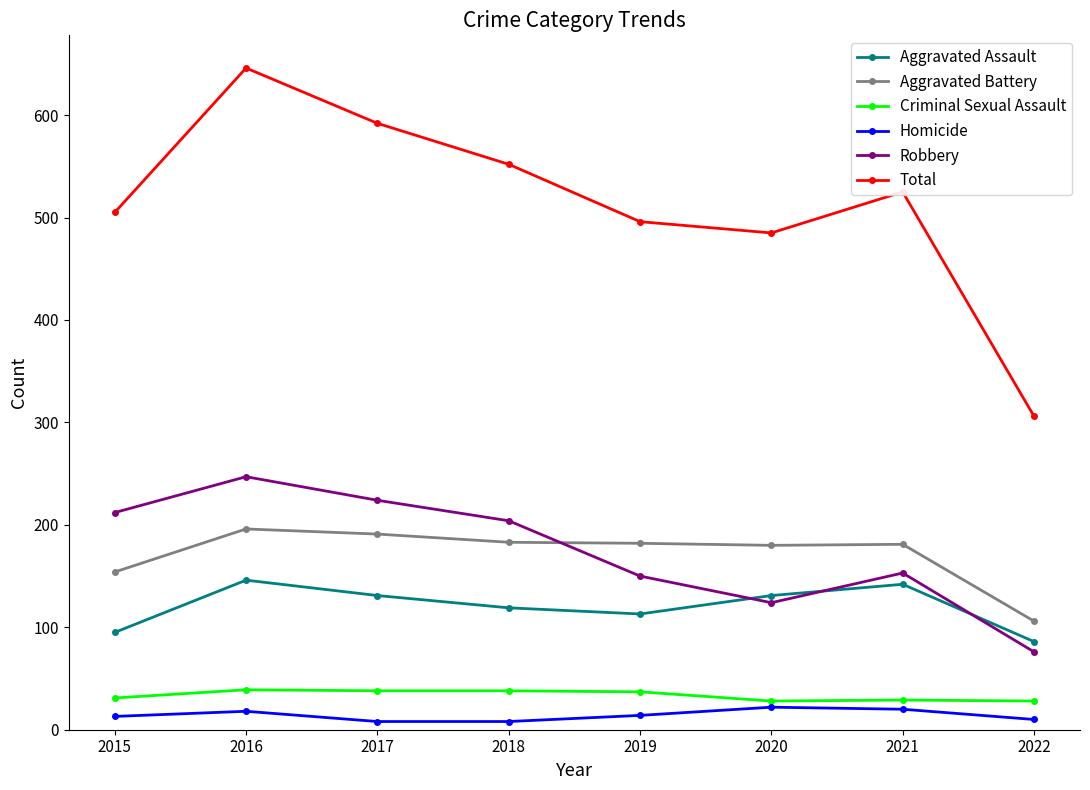

In Aggravated Assault, how many points are higher than both neighbors (excluding endpoints)?

2